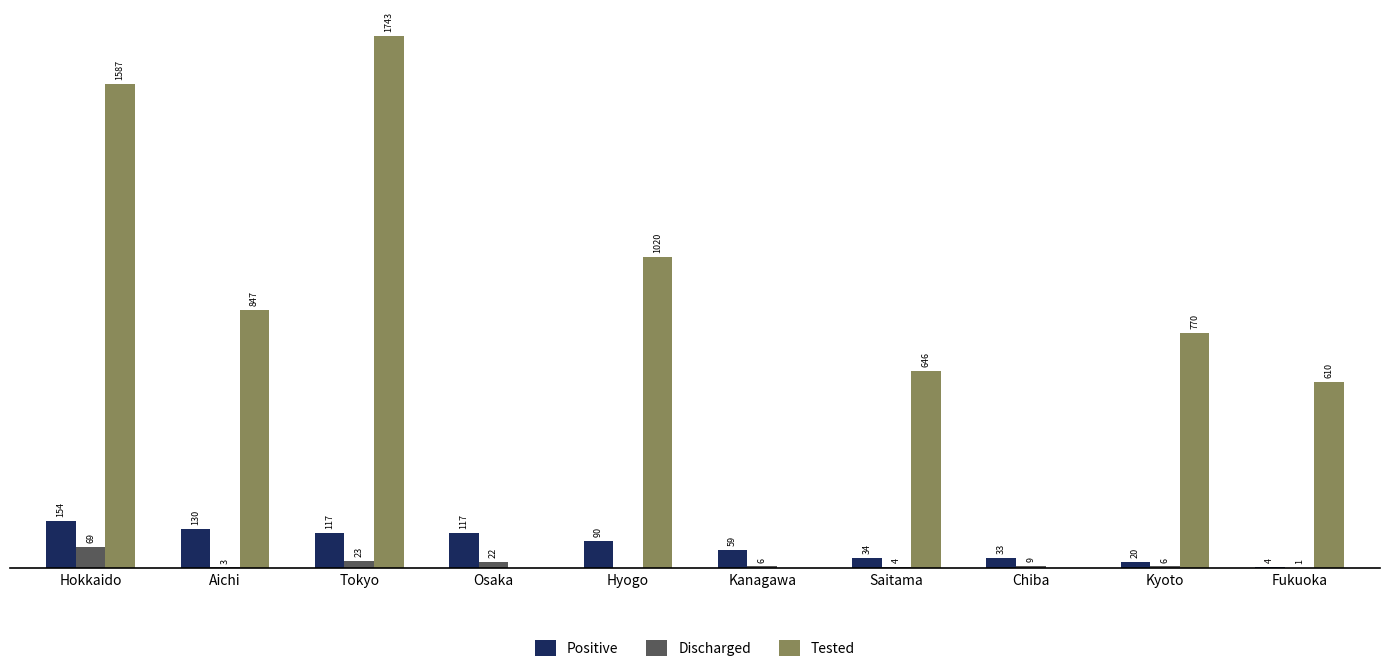

At which label is Tested closest to 871?

Aichi